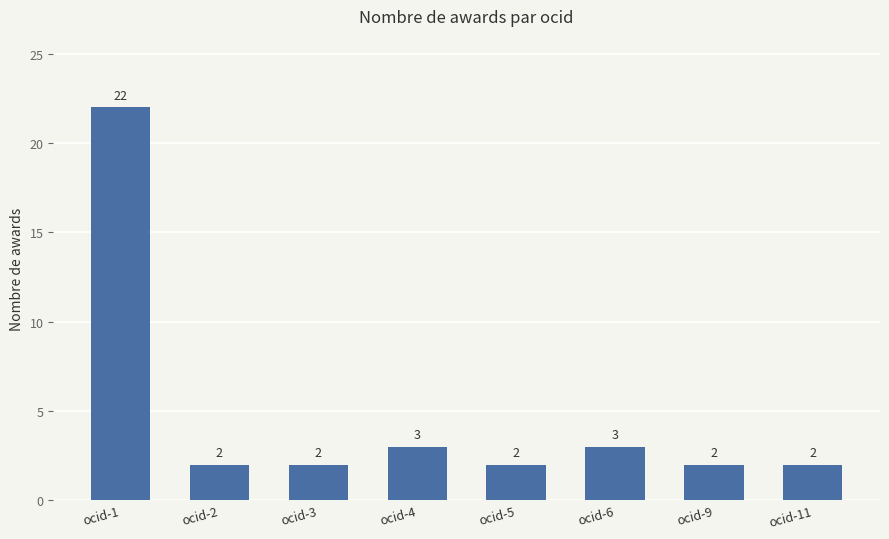

What is the greatest value displayed?

22